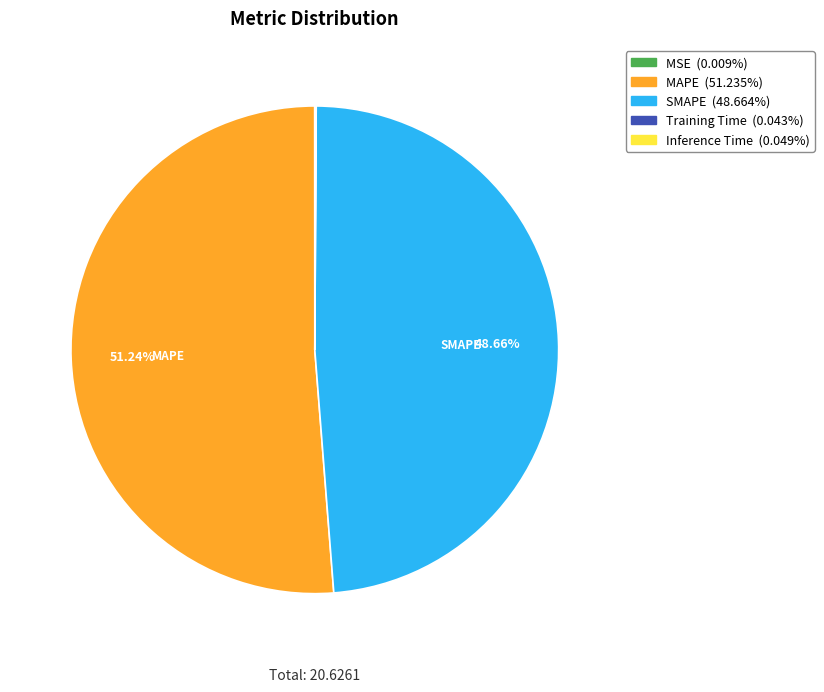

Does any single category account for the majority?

Yes